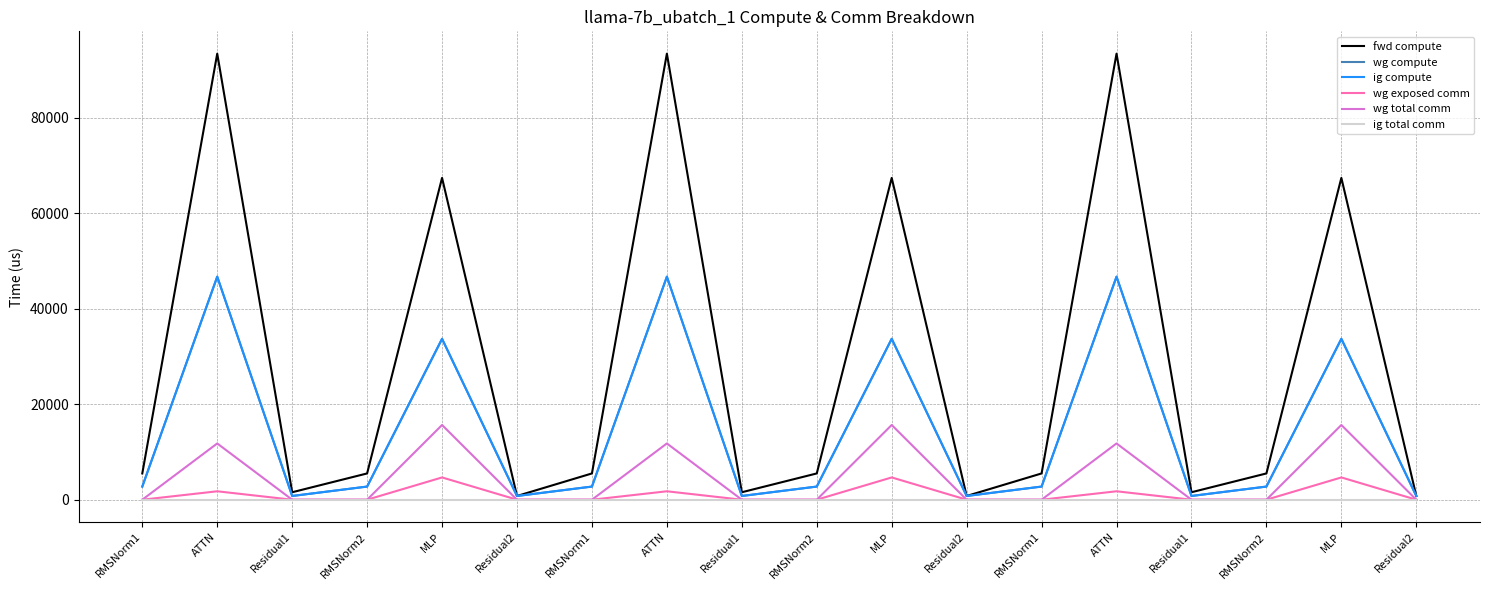

What is the lowest value of the ig compute series?

781.7